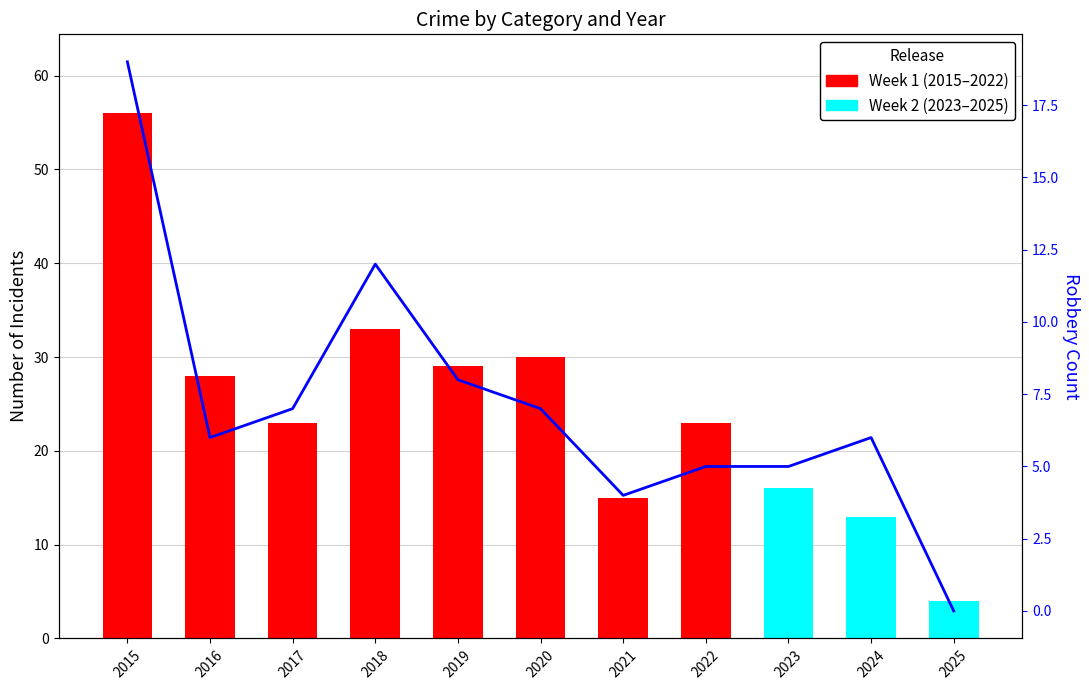

Is it true that Robbery Count equals 1 at 2021?

False